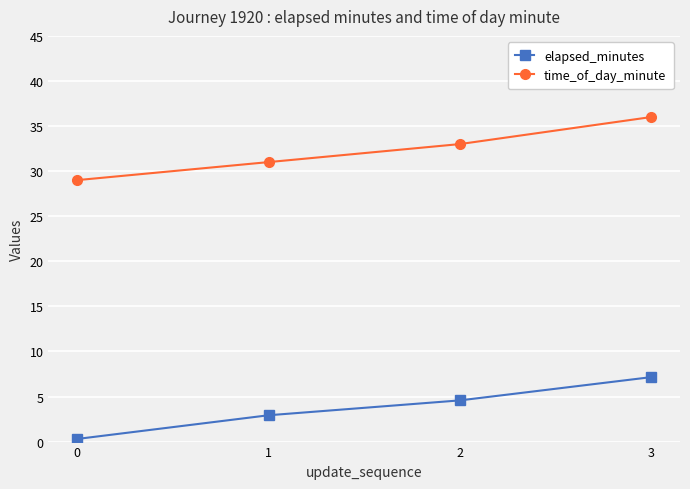

True or false: elapsed_minutes has more than 0 interior local peaks.

False